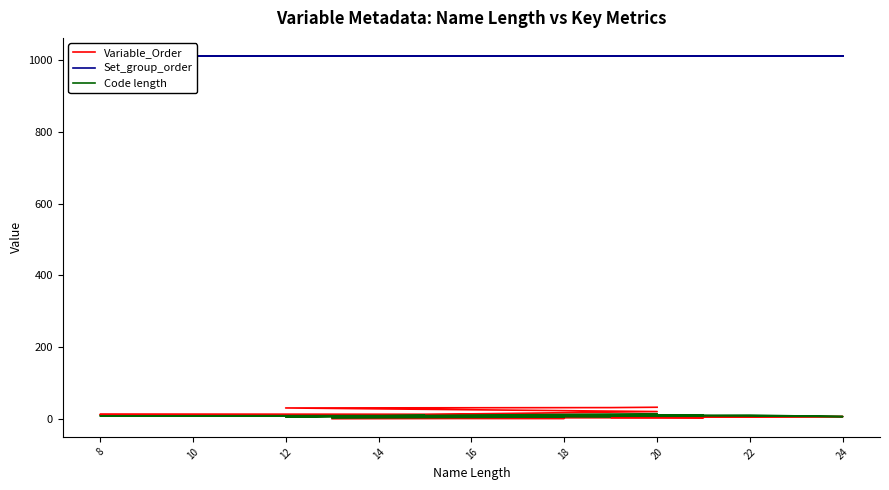

The value of Set_group_order at 12 is 1644. True or false?

False